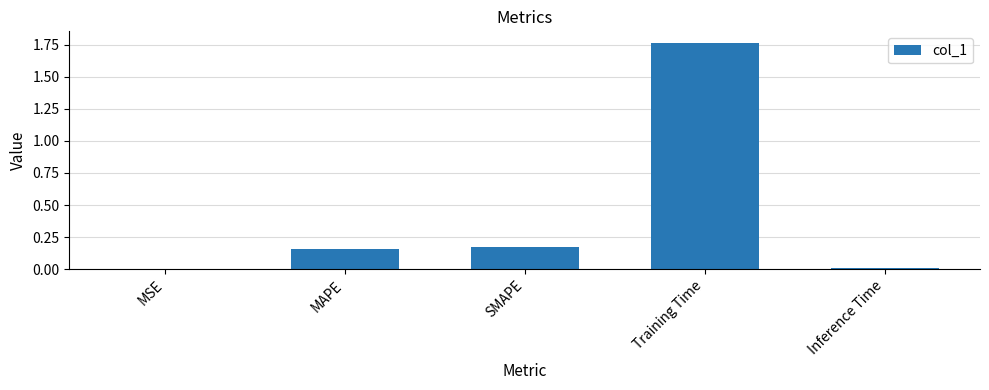

Which category has the highest value across all series?

Training Time